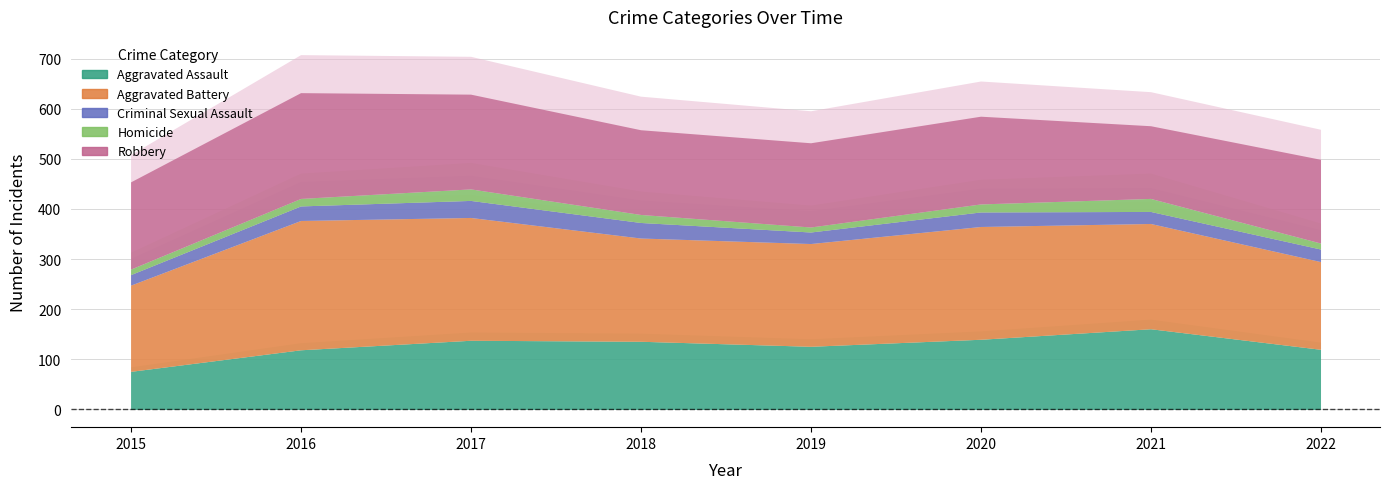

Read the Aggravated Assault value at 2015.

76